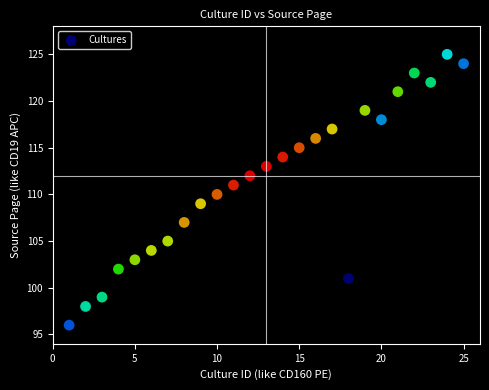

What is the range of X values (max minus min)?

24